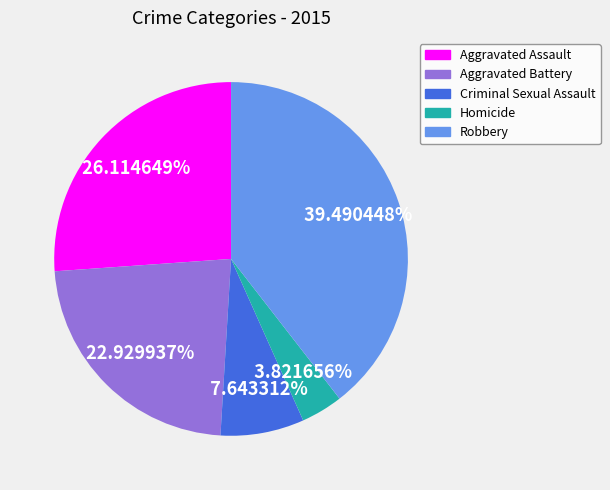

To the nearest percent, what is the difference between the largest and smallest slice percentages?

36%